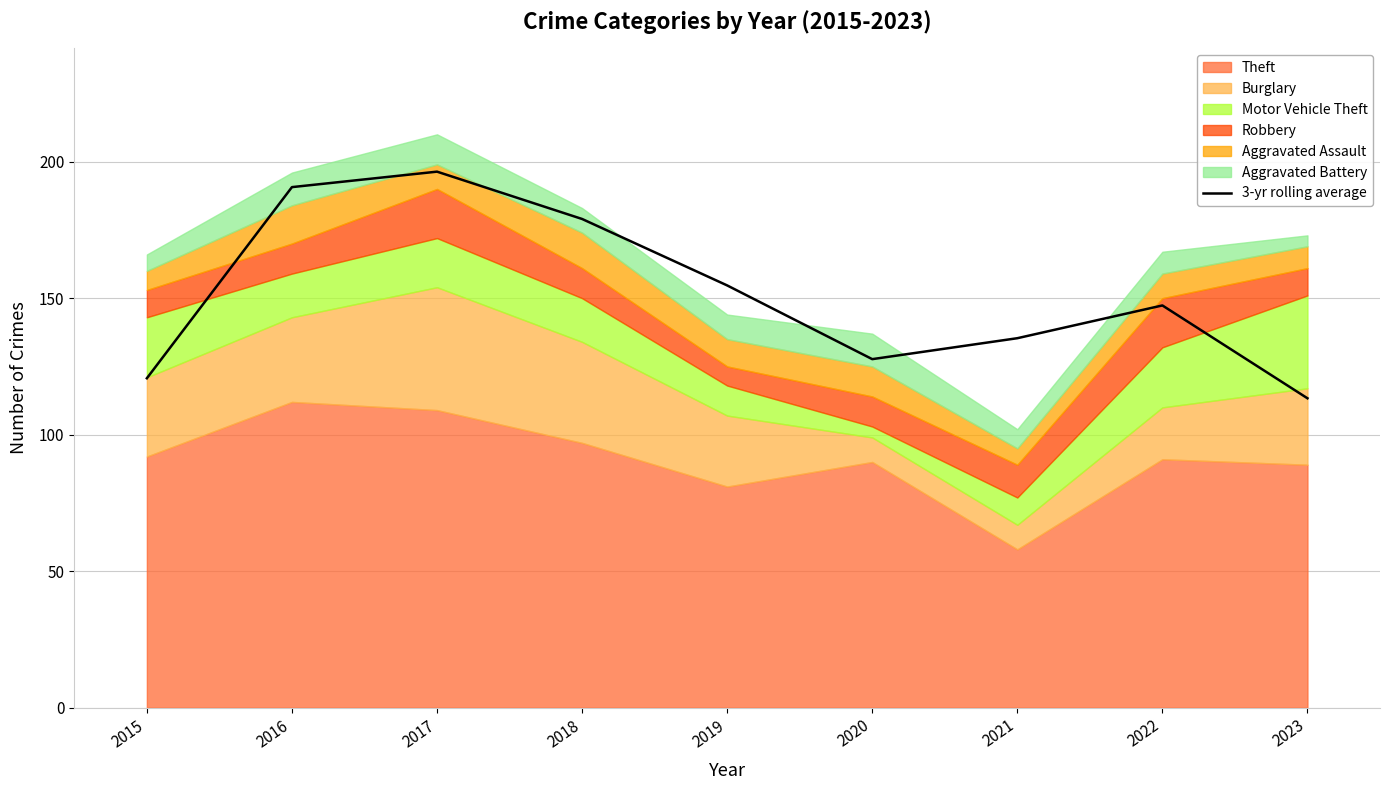

The value at 2022 is 147.3. True or false?

True